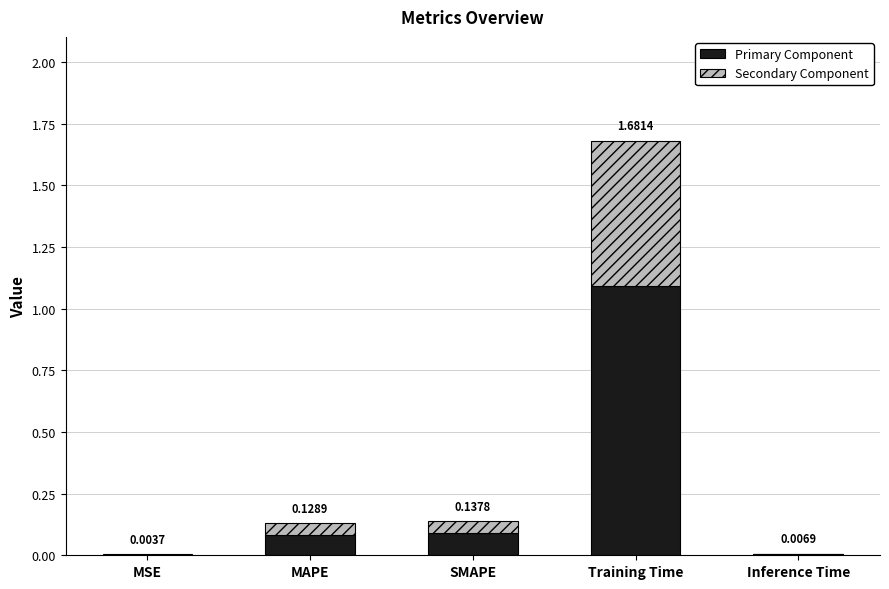

Where is Primary Component nearest to the value 0?

MSE